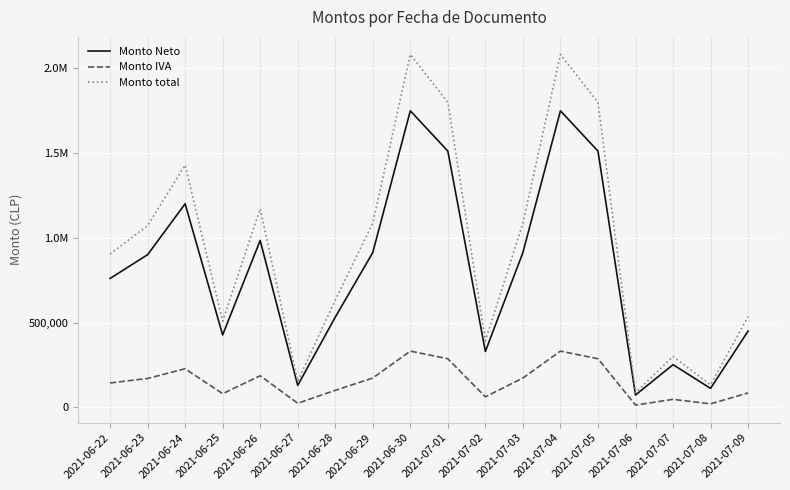

Which series has the widest spread of values?

Monto total